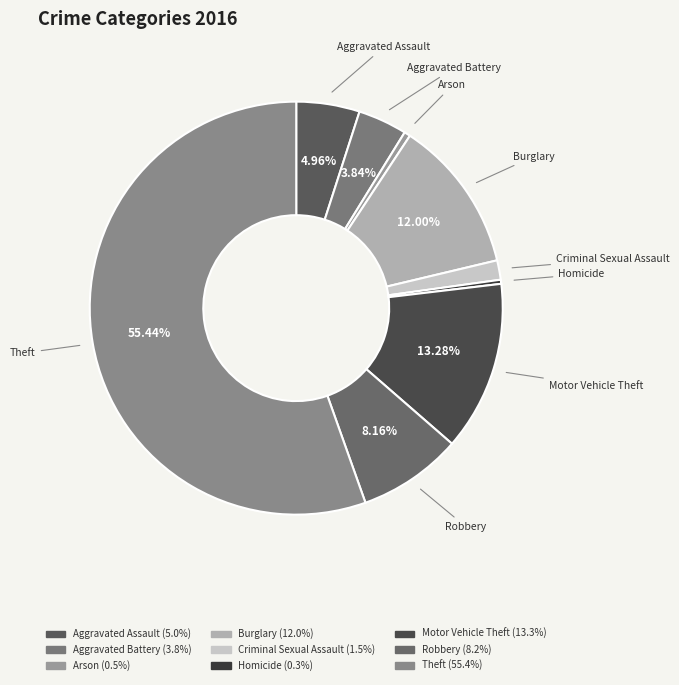

To the nearest percent, what portion does Motor Vehicle Theft represent?

13%